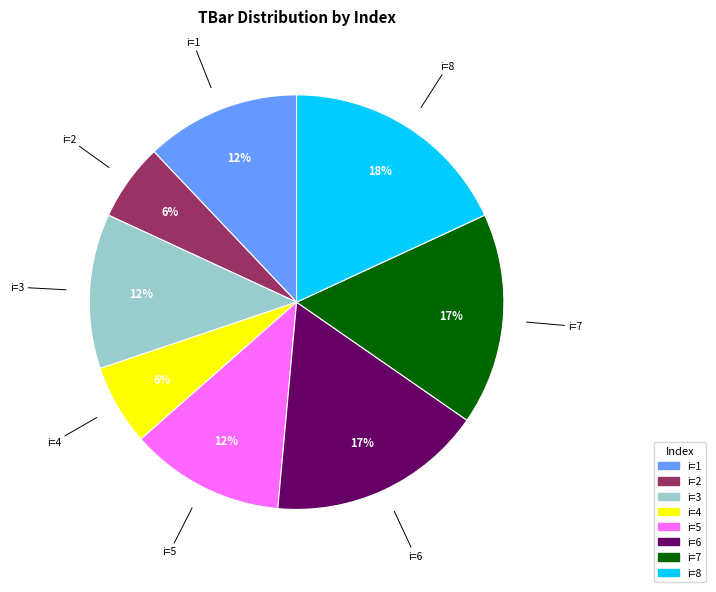

Does any single category account for the majority?

No